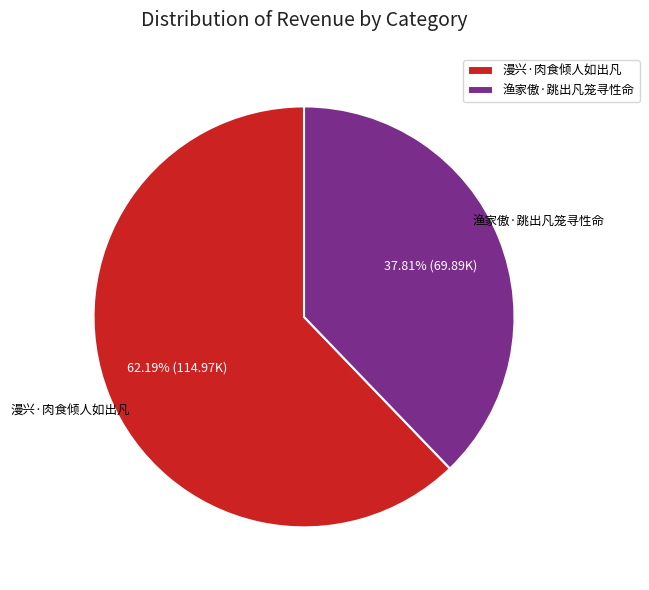

To the nearest percent, what is the difference between the 漫兴·肉食倾人如出凡 and 渔家傲·跳出凡笼寻性命 slice percentages?

24%